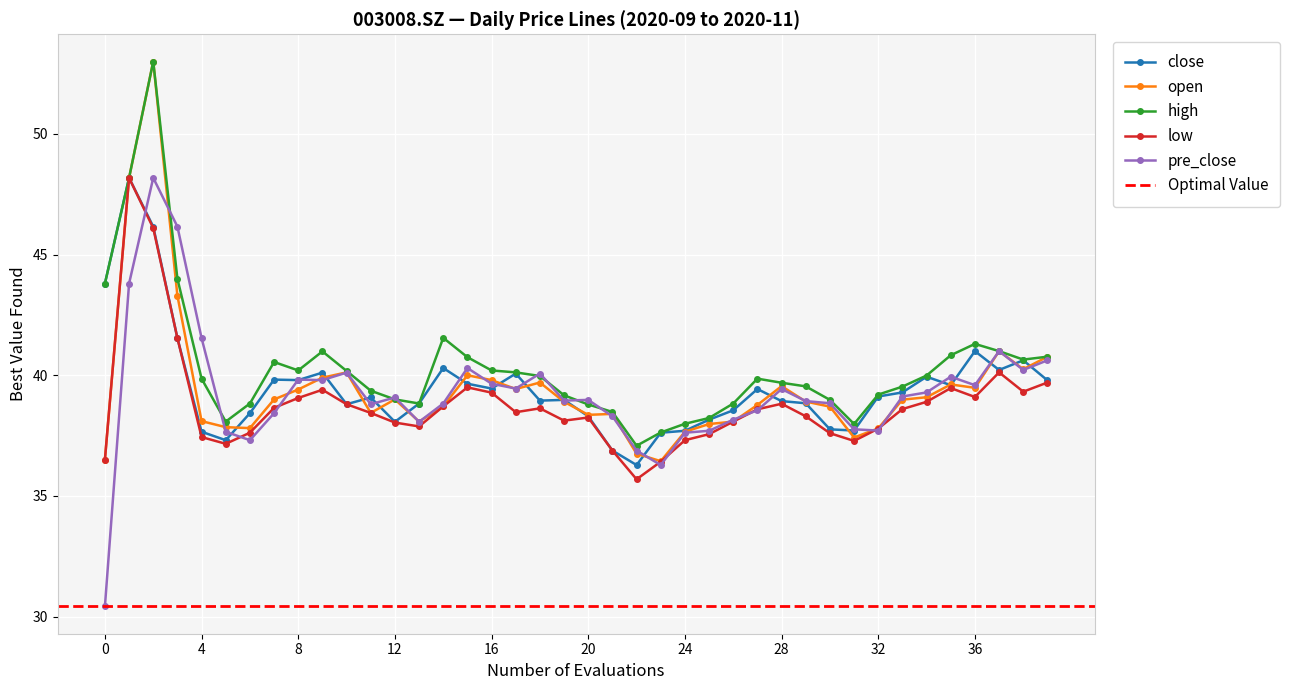

Which series has the widest spread of values?

pre_close